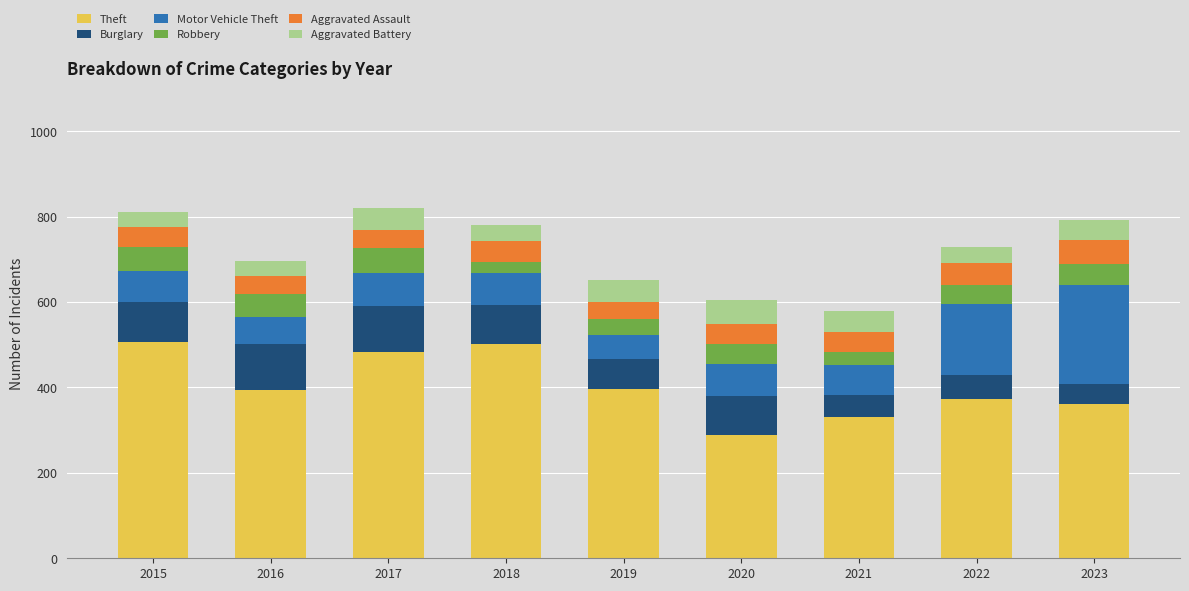

The Theft series shows 262 at 2016. True or false?

False